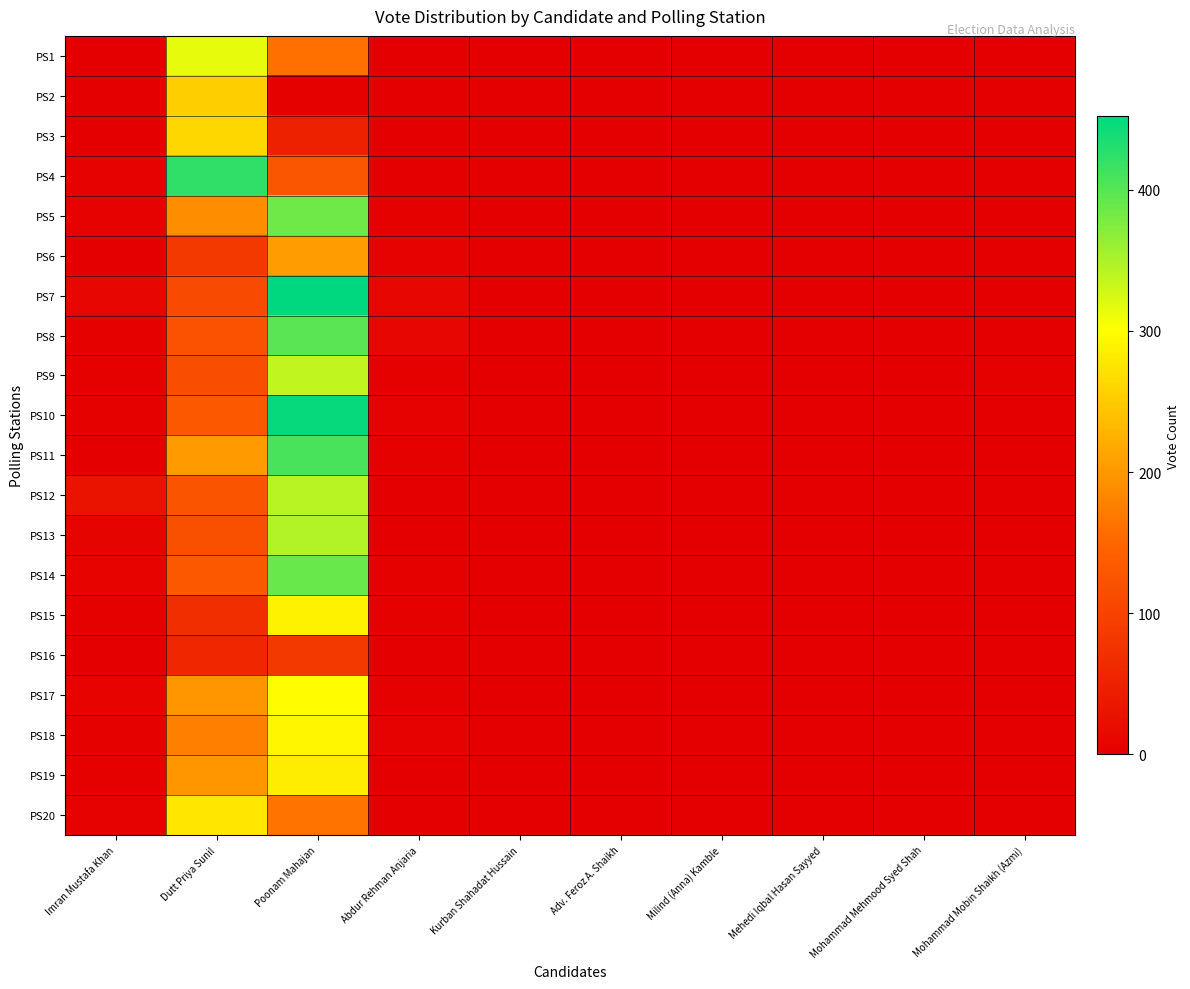

What is the highest value of the PS20 series?

278